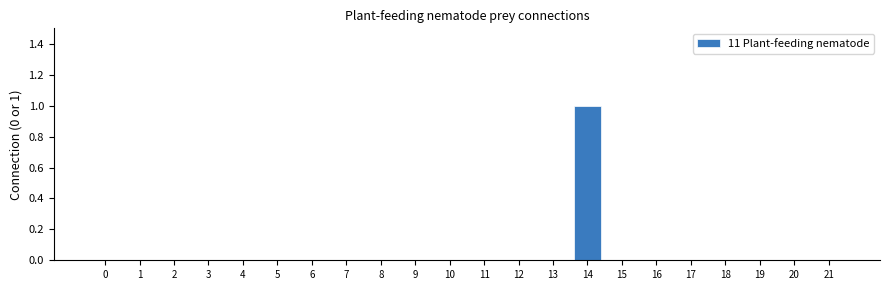

Reading left to right, list all the values displayed in this chart.

0=0	1=0	2=0	3=0	4=0	5=0	6=0	7=0	8=0	9=0	10=0	11=0	12=0	13=0	14=1	15=0	16=0	17=0	18=0	19=0	20=0	21=0